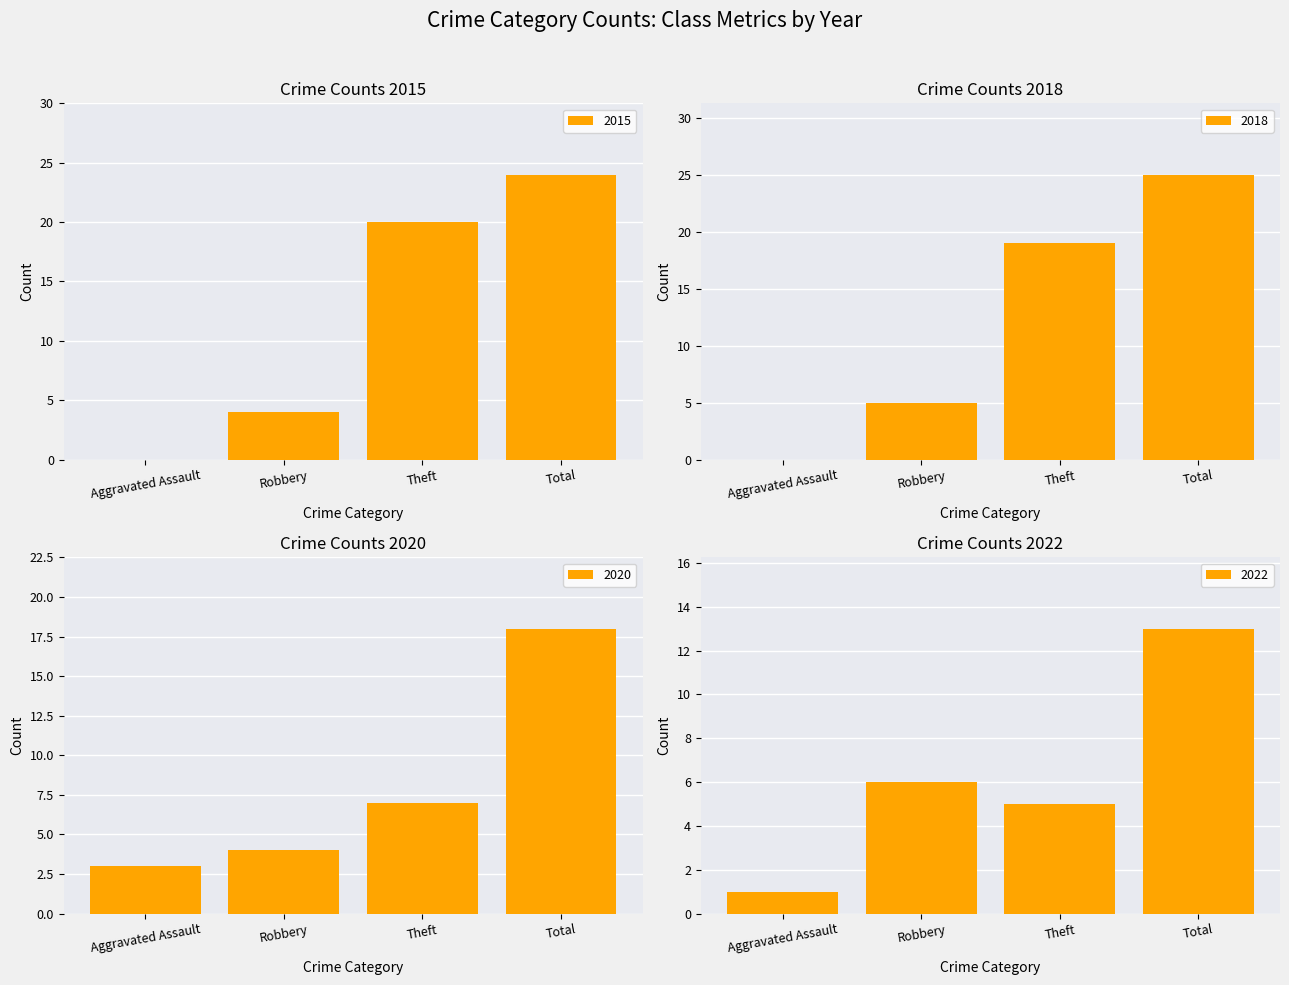

Which label corresponds to the largest value in the chart?

Total